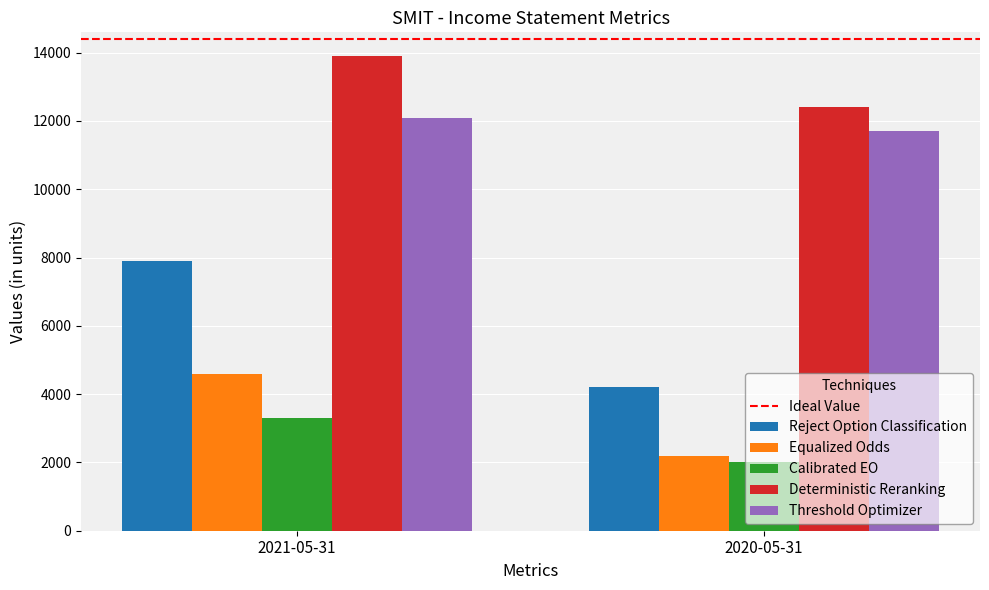

At which label does Equalized Odds reach its peak?

2021-05-31